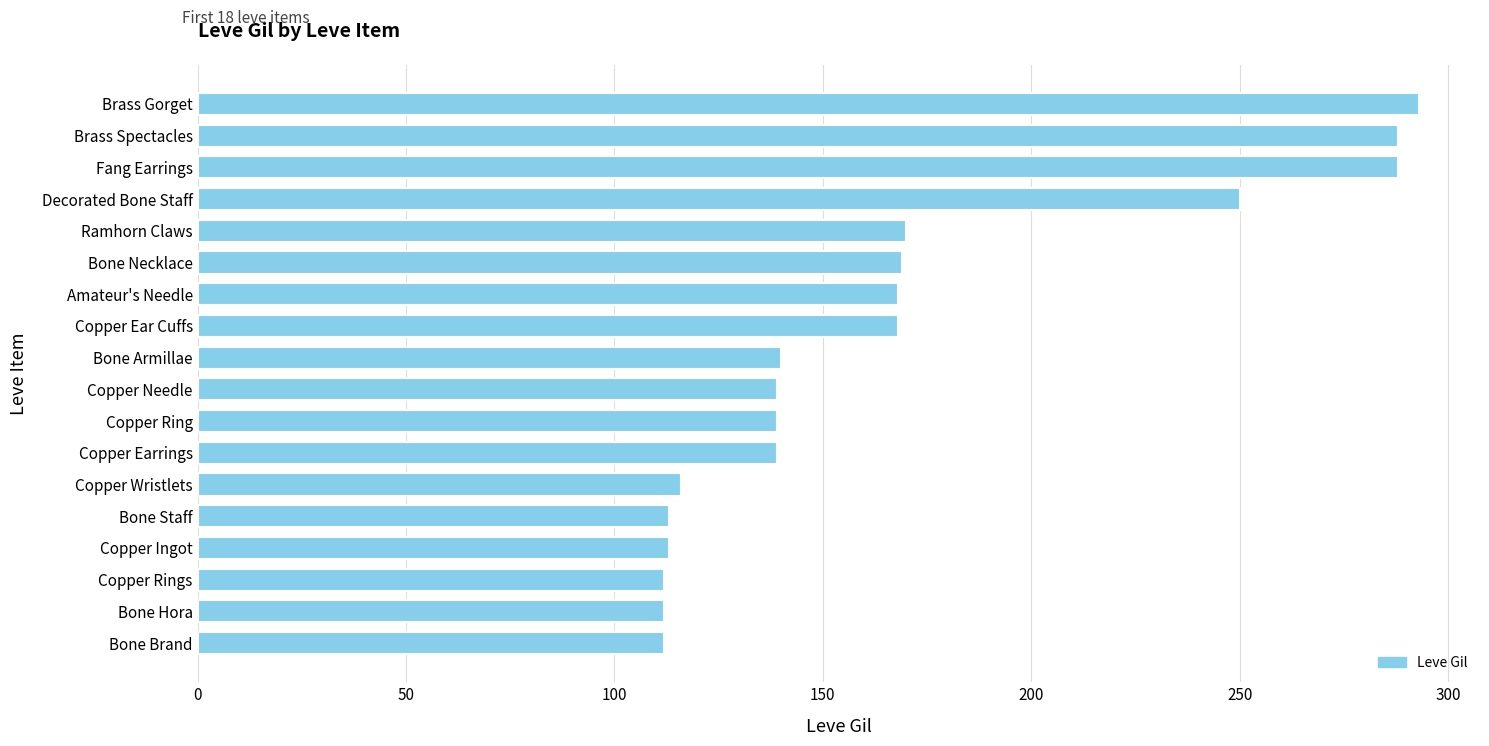

What is the greatest value displayed?

293